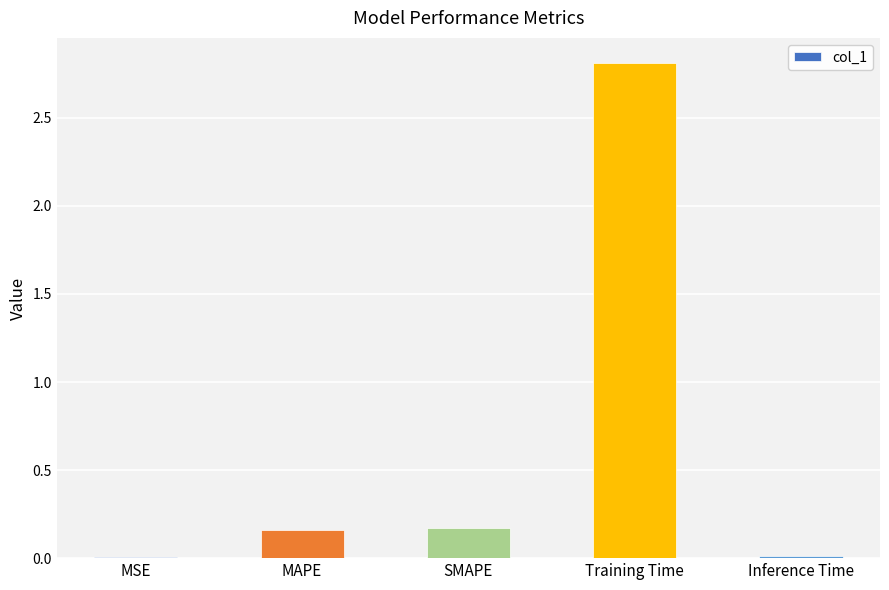

Which has a higher value, MAPE or Inference Time?

MAPE